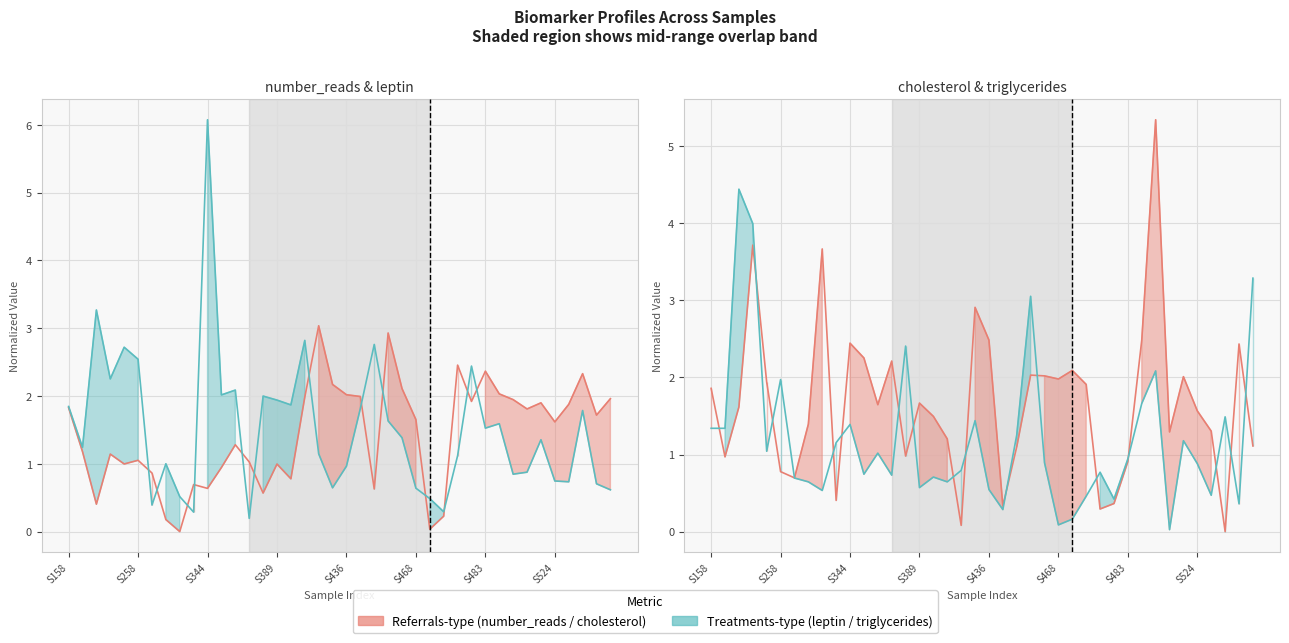

Which series has the largest range (max minus min)?

leptin (line)